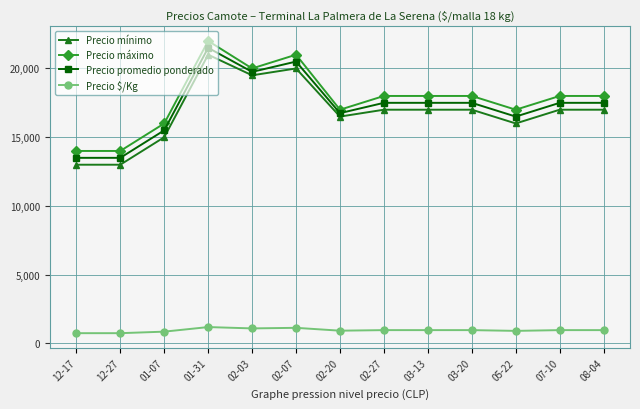

Where is the first local maximum for Precio mínimo?

01-31